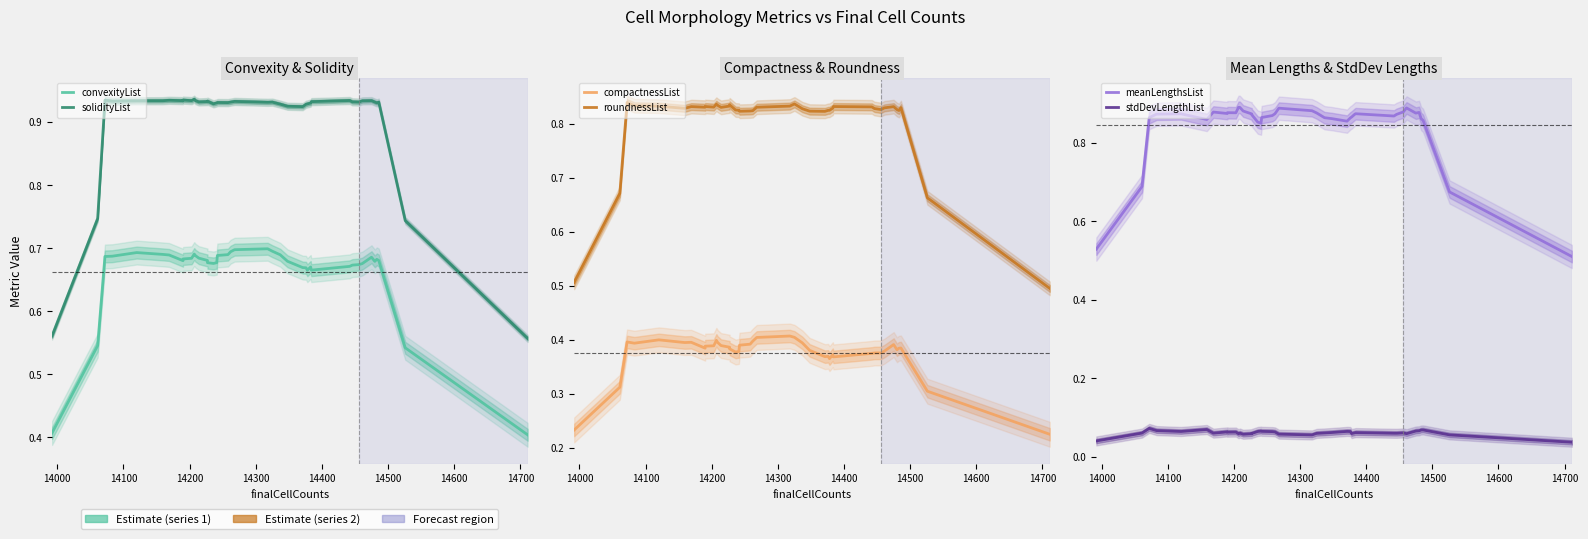

How many distinct data groups are displayed?

6